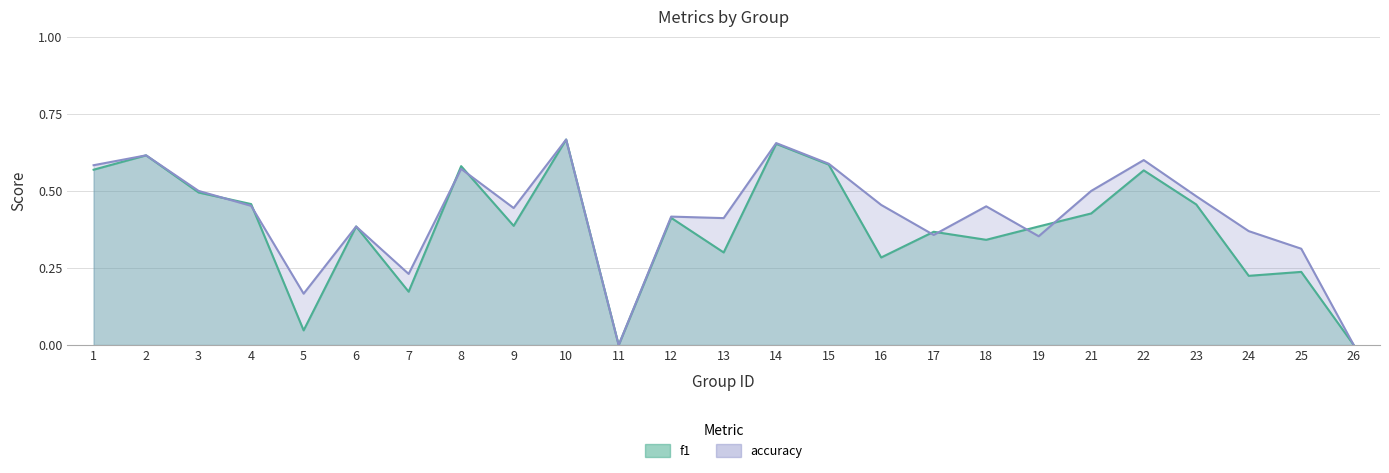

After their last crossing, which series has the higher values: accuracy or f1?

accuracy